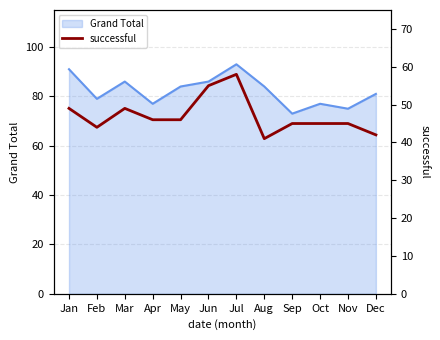

At which category does the chart reach its minimum across all series?

Aug